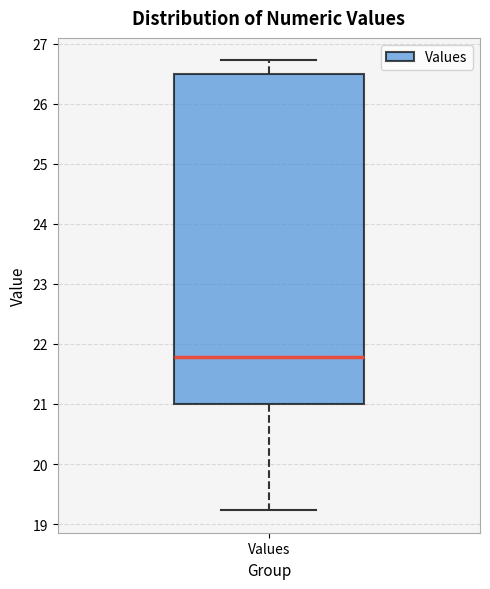

Read this box plot against the y-axis: the position of the median line, the range covered by the box, and the ends of both whiskers. The values are not printed on the chart, so give them approximately, as read against the axis.

median 21.8, box 21.0 to 26.5, whiskers 19.2 to 26.7